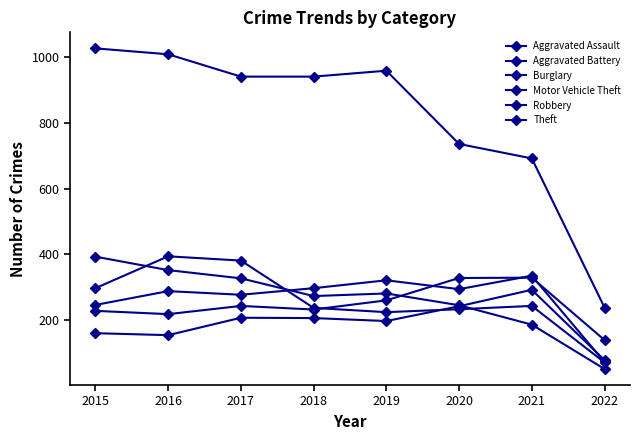

Reading left to right, transcribe all the data shown in this chart.

Aggravated Assault: 160	154	207	206	197	242	292	78
Aggravated Battery: 246	288	277	297	321	294	335	72
Burglary: 393	352	327	273	281	245	186	51
Motor Vehicle Theft: 228	218	243	232	260	328	329	139
Robbery: 297	394	381	237	224	233	243	71
Theft: 1027	1009	941	941	959	736	692	238